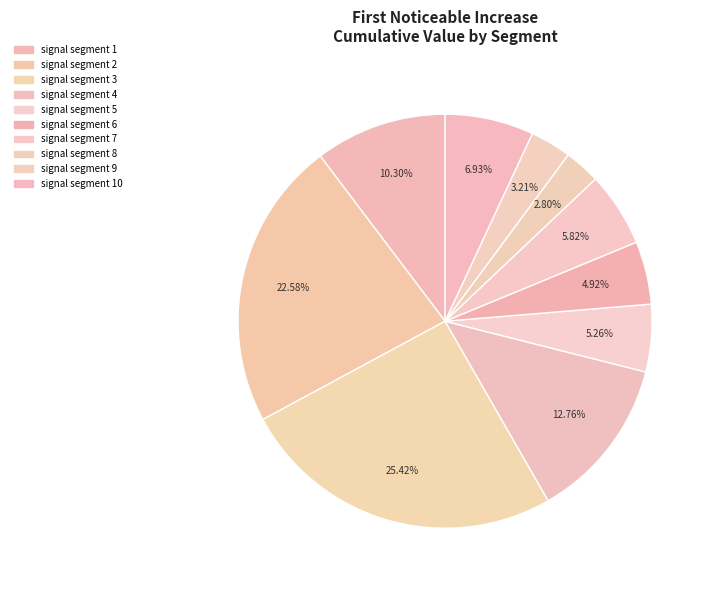

To the nearest percent, what is the difference between the signal segment 1 and signal segment 8 slice percentages?

7%